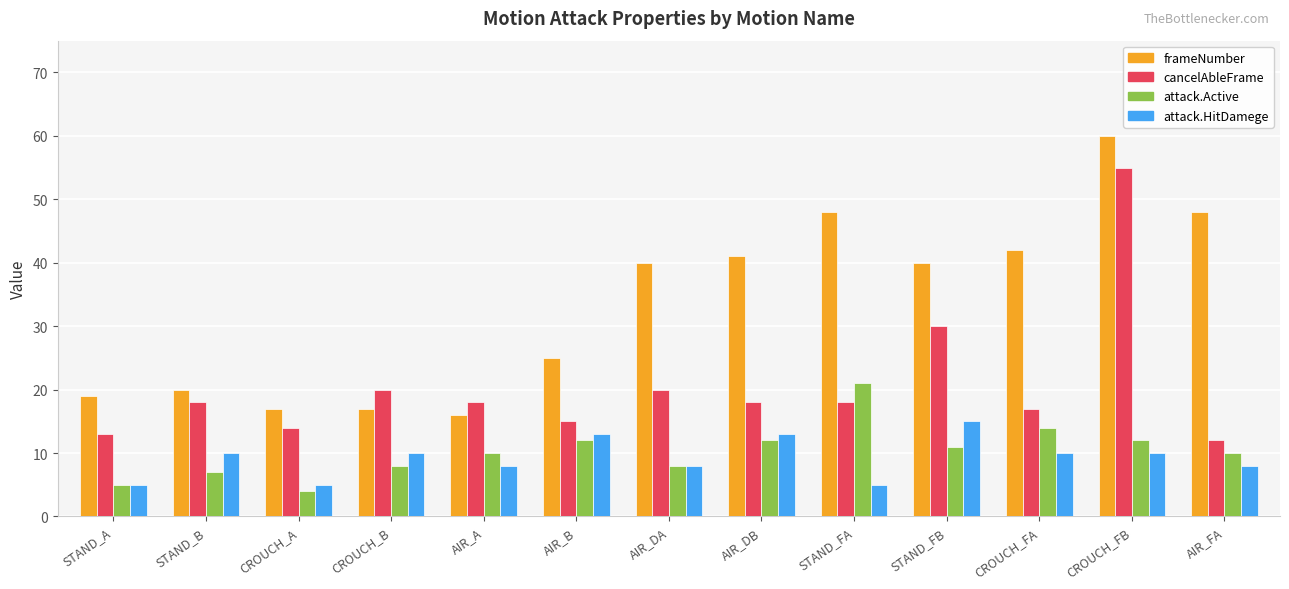

Count the number of data series in this chart.

4